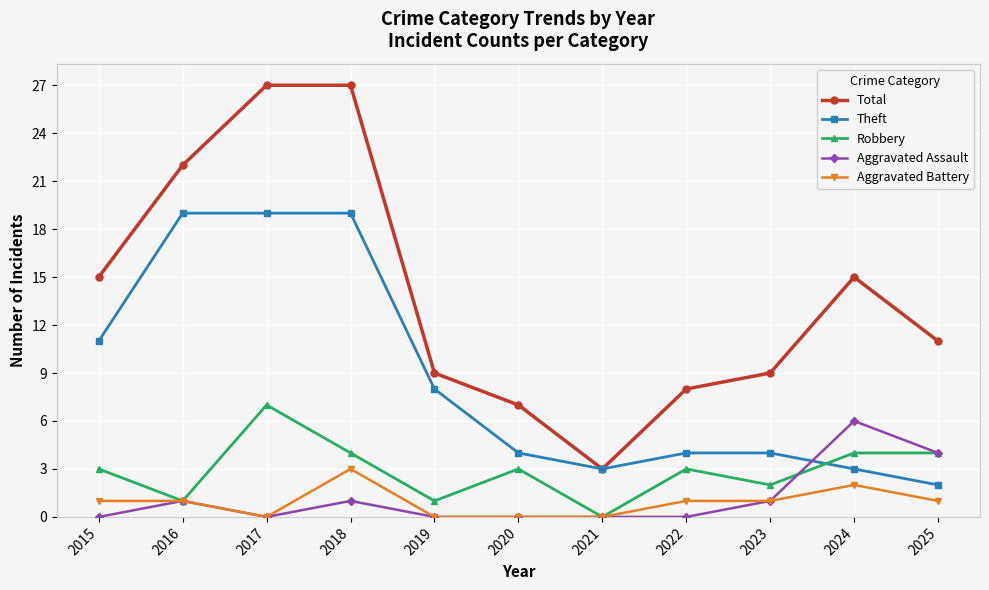

Count the number of categories in the chart.

11